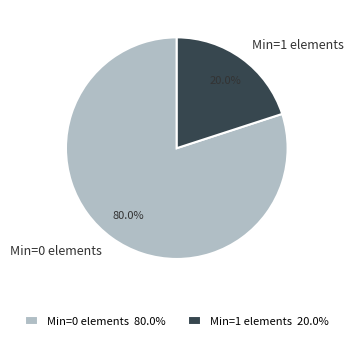

Does any single category account for the majority?

Yes